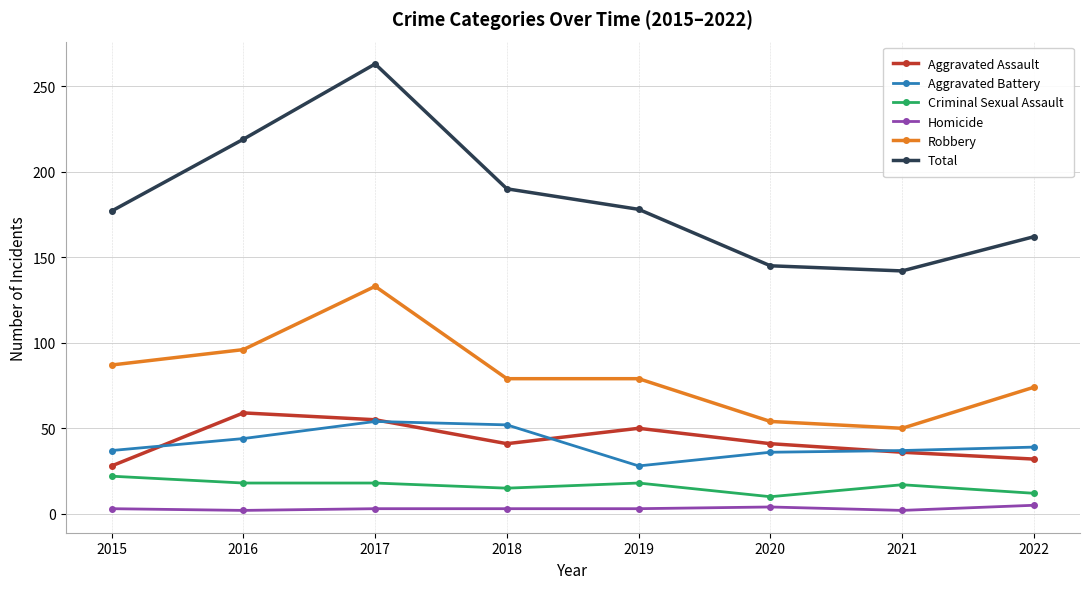

What is the value of the Aggravated Battery point at the 8th from the left?

39